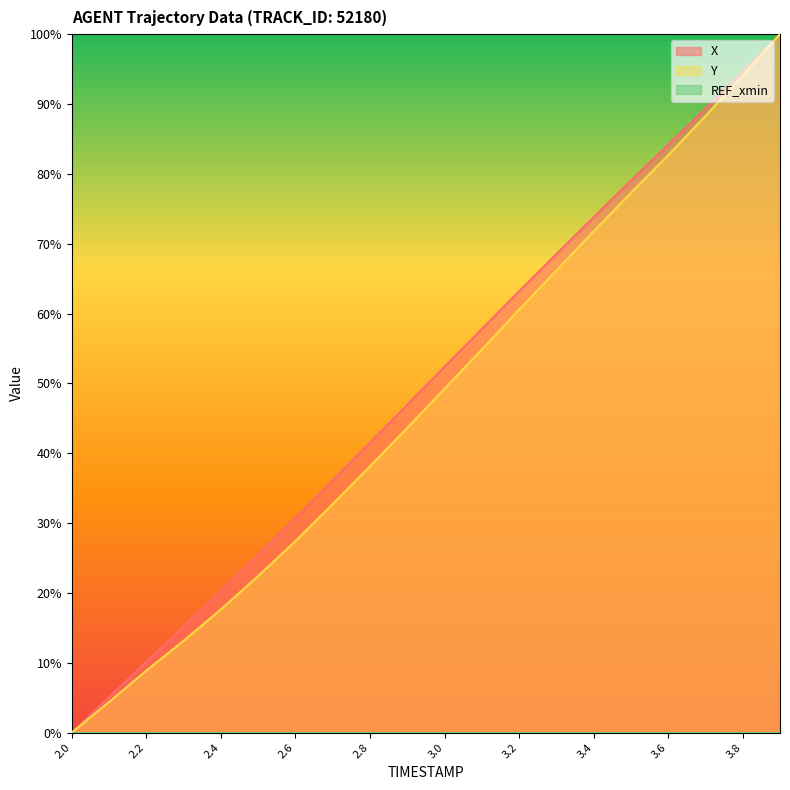

The X series shows 57.8 at 3.1. True or false?

True